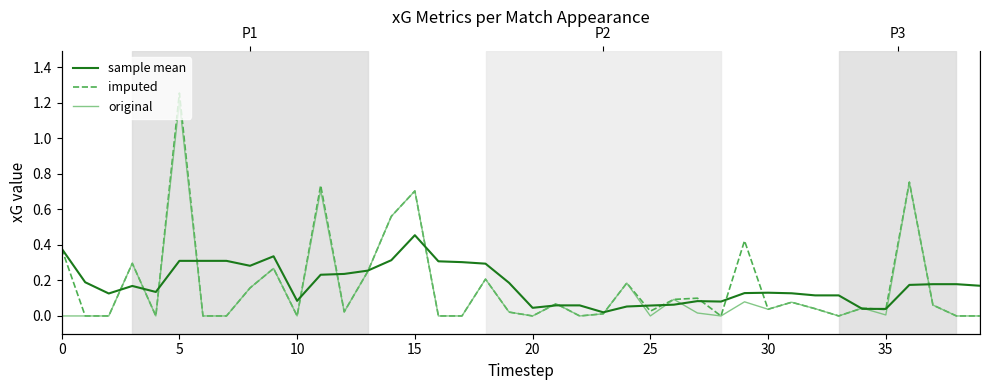

Count the number of categories in the chart.

40